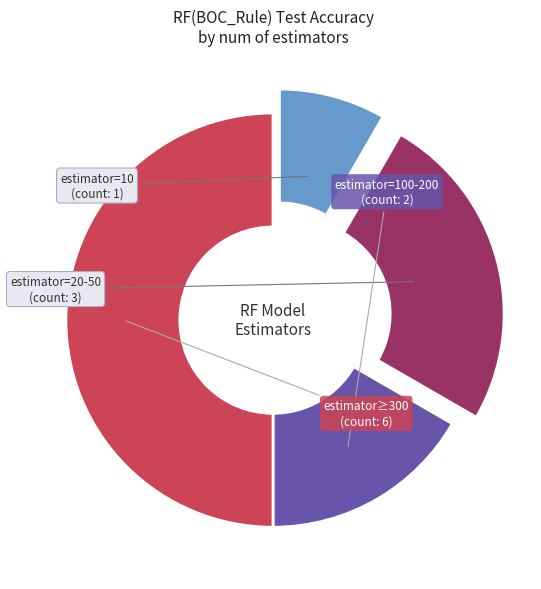

Does estimator=100-200 account for over 50% of the chart?

No